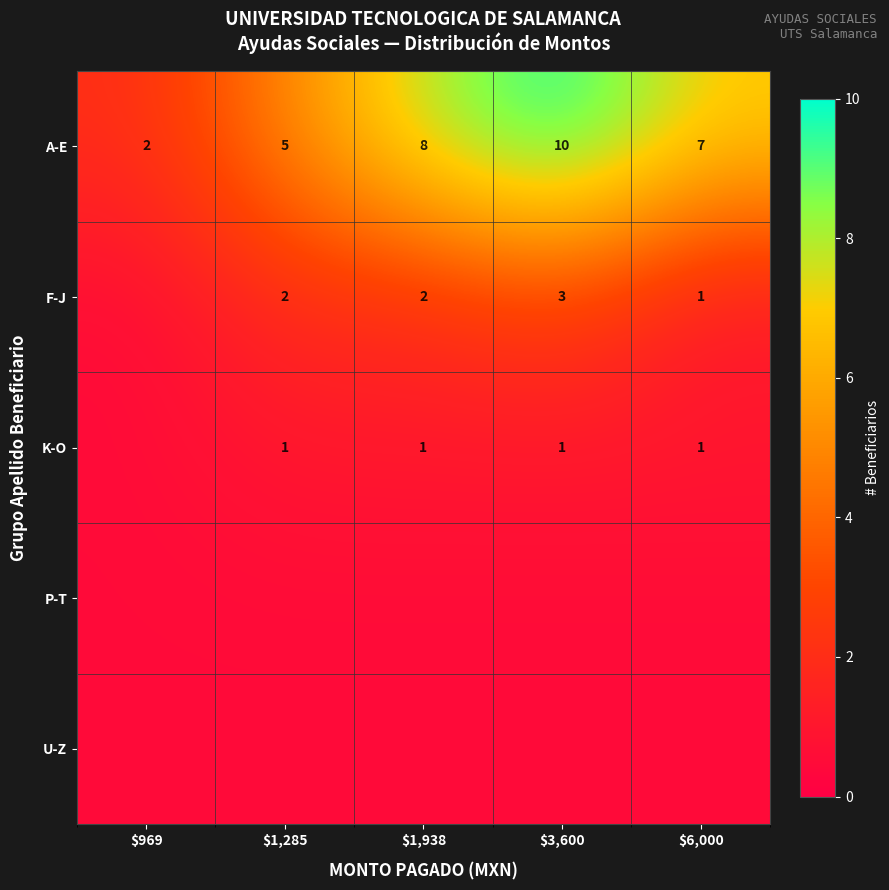

The value of A-E at $6,000 is 7.0. True or false?

True